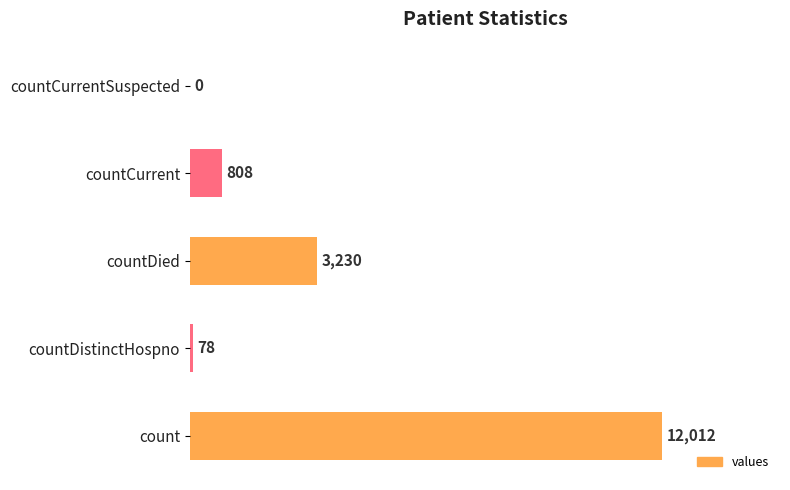

What is the maximum value shown in the chart?

12012